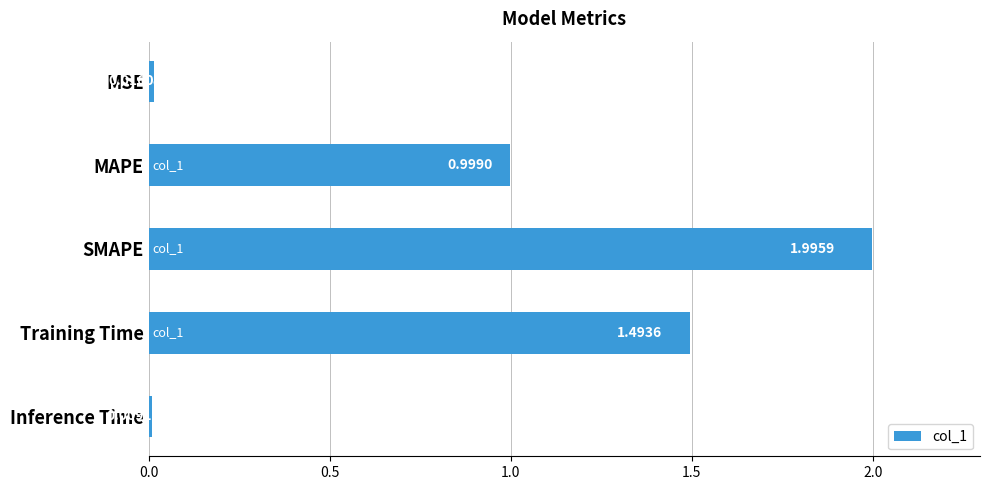

Rank the categories by value from lowest to highest.

Inference Time, MSE, MAPE, Training Time, SMAPE